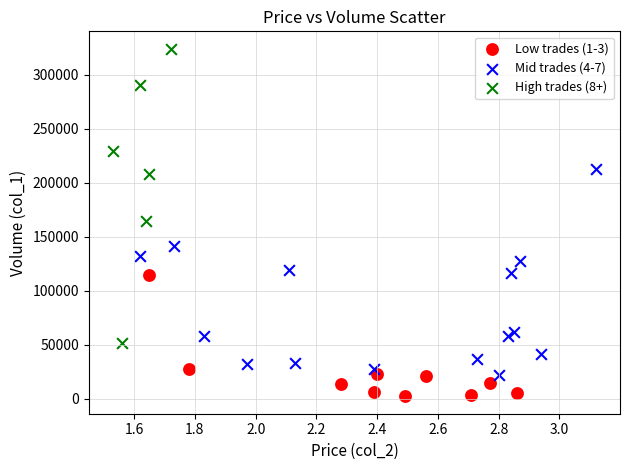

Which series contains the highest Y value?

High trades (8+)